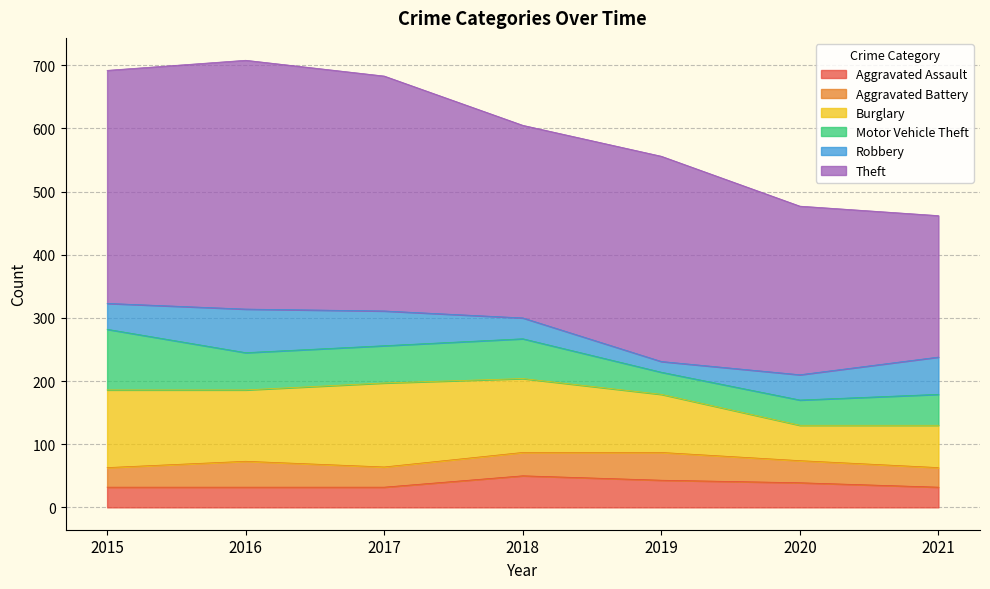

Where is Motor Vehicle Theft nearest to the value 65?

2018